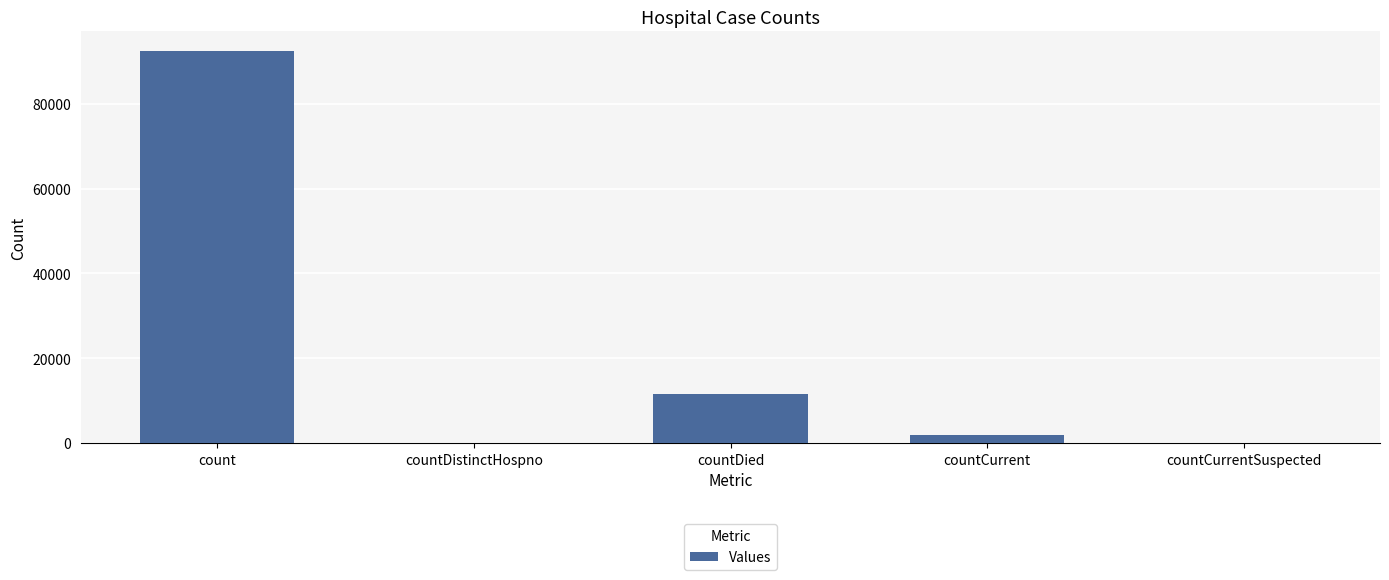

What is the sum of all values?

105905